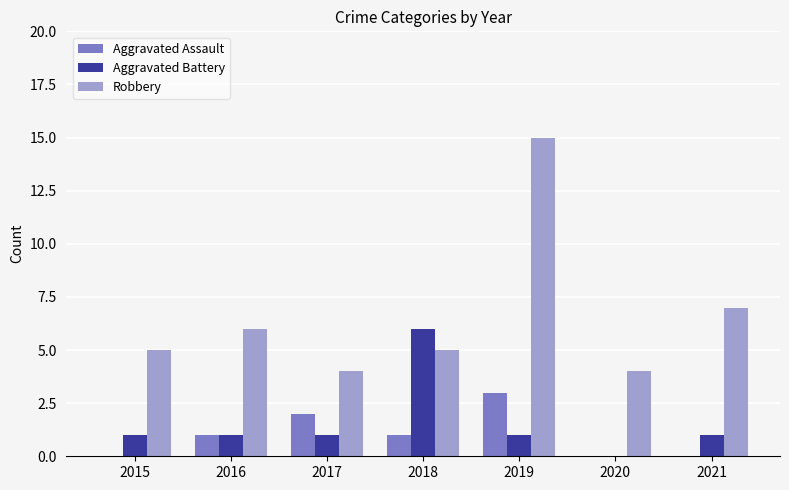

What is the highest value of the Robbery series?

15